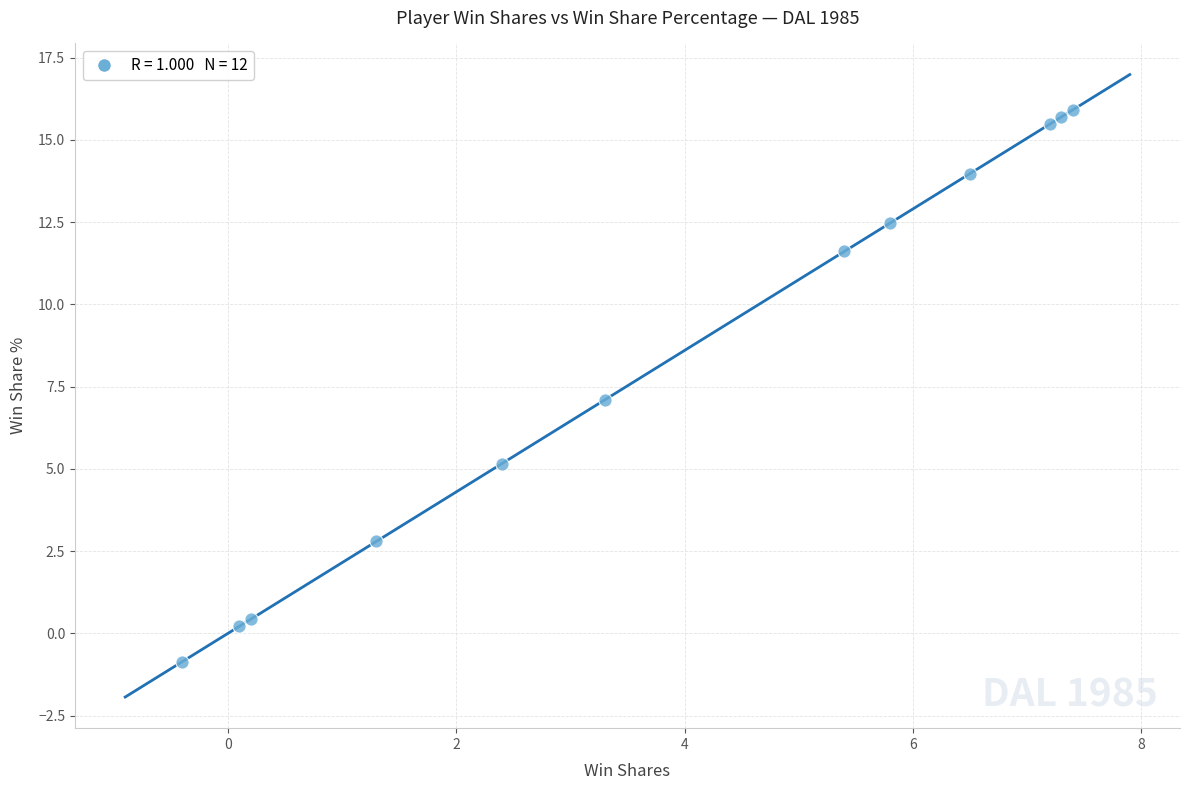

What is the range of Y values (max minus min)?

16.8